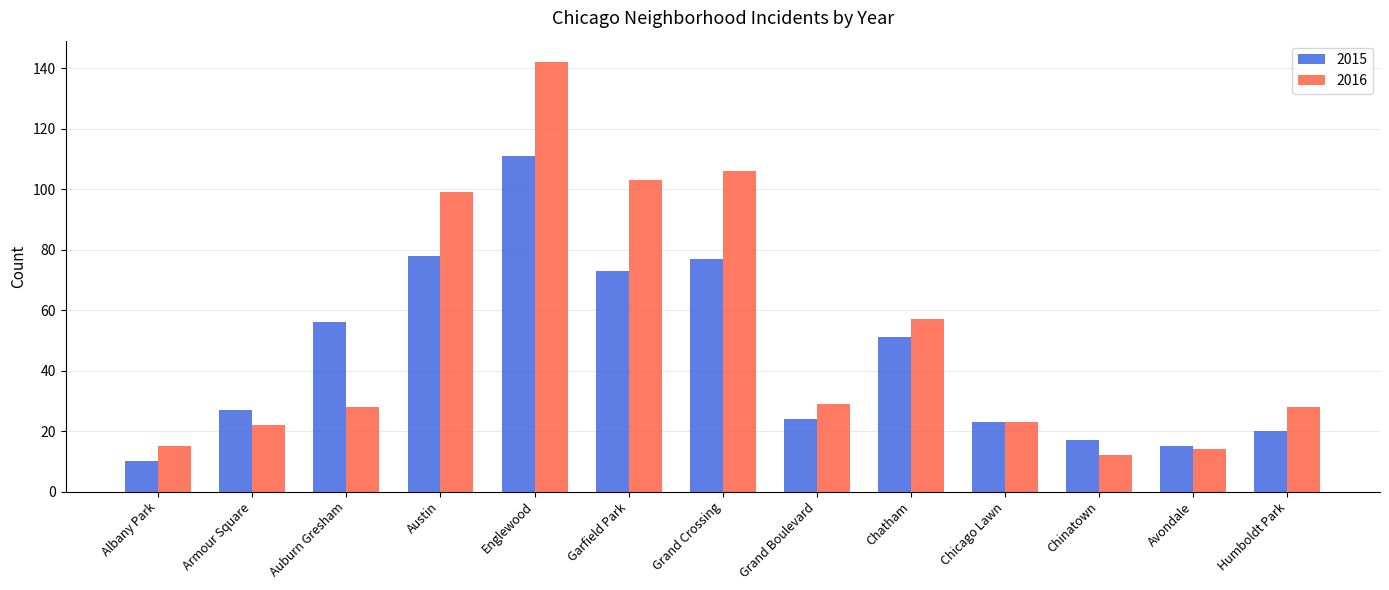

Which series has the largest total across all categories?

2016